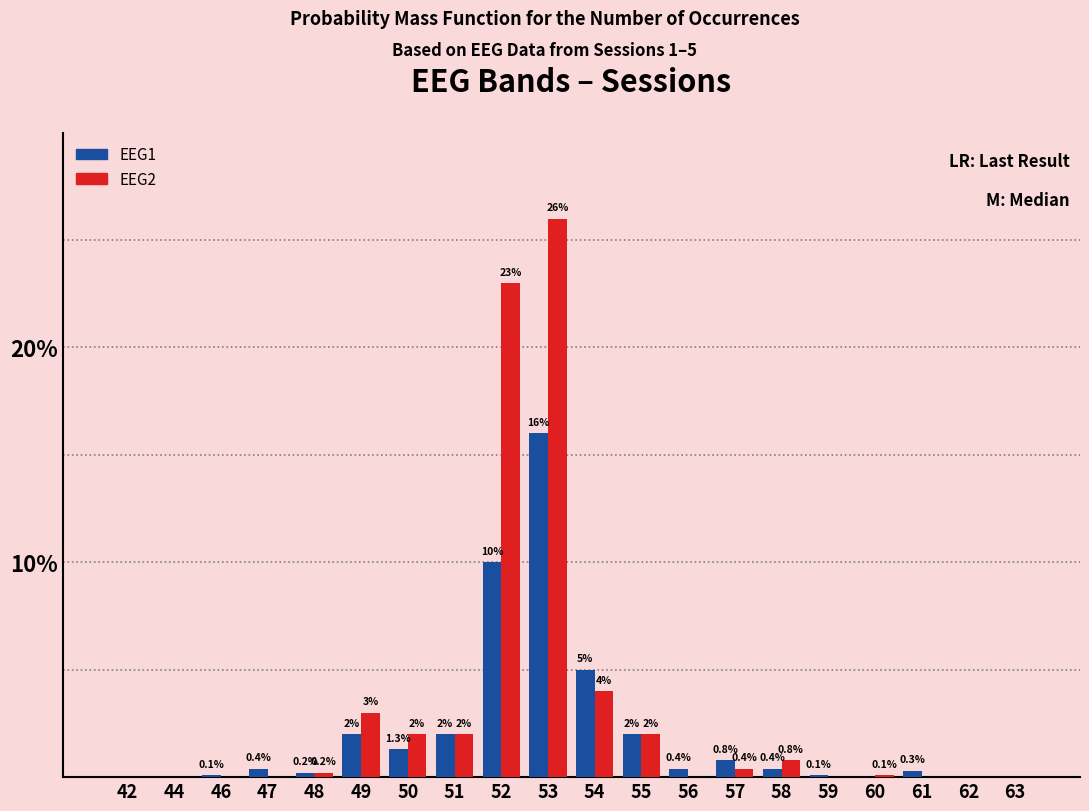

Reading left to right, extract all data points from this chart.

EEG1: 42=0.0	44=0.0	46=0.1	47=0.4	48=0.2	49=2.0	50=1.3	51=2.0	52=10.0	53=16.0	54=5.0	55=2.0	56=0.4	57=0.8	58=0.4	59=0.1	60=0.0	61=0.3	62=0.0	63=0.0
EEG2: 42=0.0	44=0.0	46=0.0	47=0.0	48=0.2	49=3.0	50=2.0	51=2.0	52=23.0	53=26.0	54=4.0	55=2.0	56=0.0	57=0.4	58=0.8	59=0.0	60=0.1	61=0.0	62=0.0	63=0.0